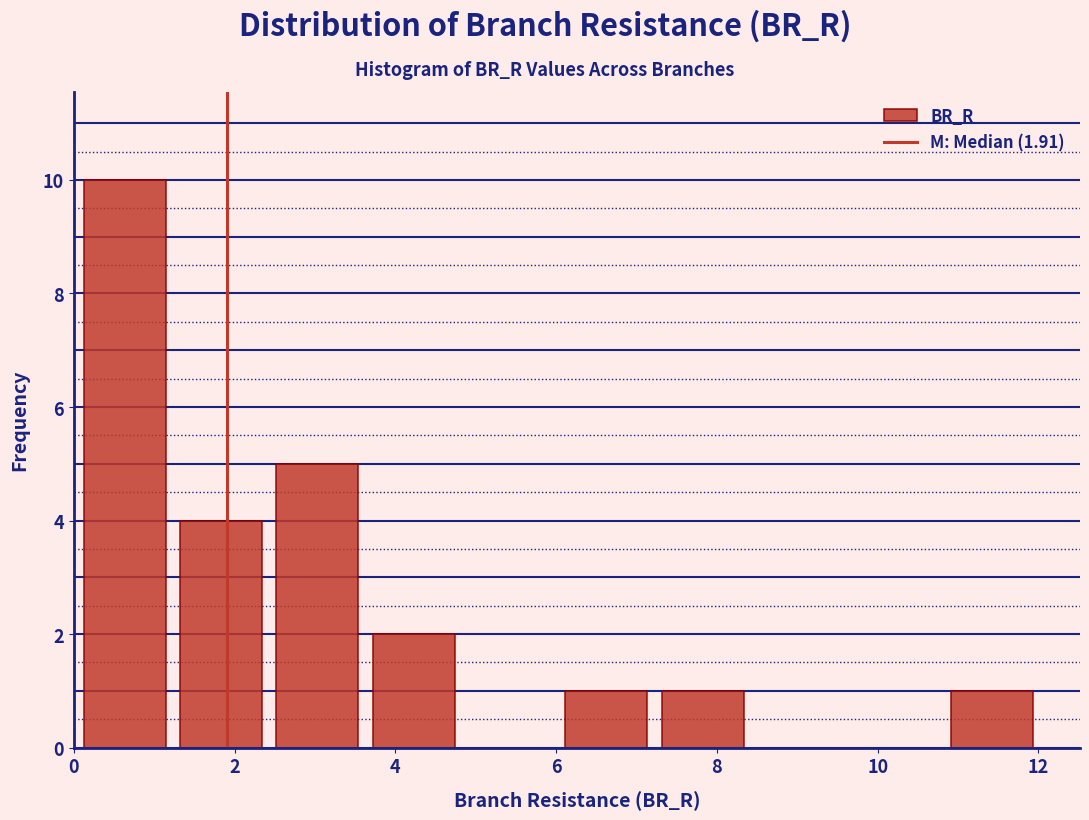

Reading left to right, list every bar in this chart as the range it spans on the x-axis followed by its height. Neither the bar edges nor the heights are printed on the chart, so give them approximately, as read against the axes.

0.0 to 1.2: 10
1.2 to 2.4: 4
2.4 to 3.6: 5
3.6 to 4.8: 2
4.8 to 6.0: 0
6.0 to 7.2: 1
7.2 to 8.4: 1
8.4 to 9.6: 0
9.6 to 10.8: 0
10.8 to 12.0: 1